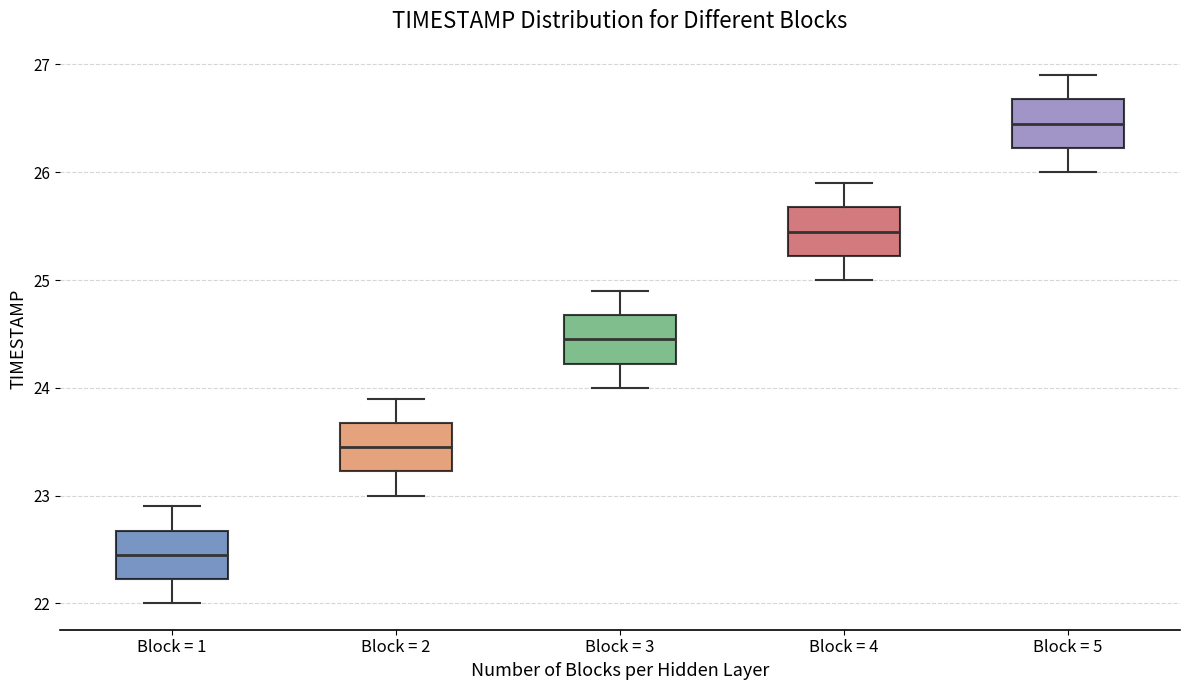

Reading left to right, transcribe this box plot: for each box, give where its median line is, the range the box spans, and where its two whiskers end, as read against the y-axis. The values are not printed on the chart, so give them approximately, as read against the axis.

Block = 1: median 22.5, box 22.2 to 22.7, whiskers 22.0 to 22.9
Block = 2: median 23.5, box 23.2 to 23.7, whiskers 23.0 to 23.9
Block = 3: median 24.5, box 24.2 to 24.7, whiskers 24.0 to 24.9
Block = 4: median 25.5, box 25.2 to 25.7, whiskers 25.0 to 25.9
Block = 5: median 26.5, box 26.2 to 26.7, whiskers 26.0 to 26.9